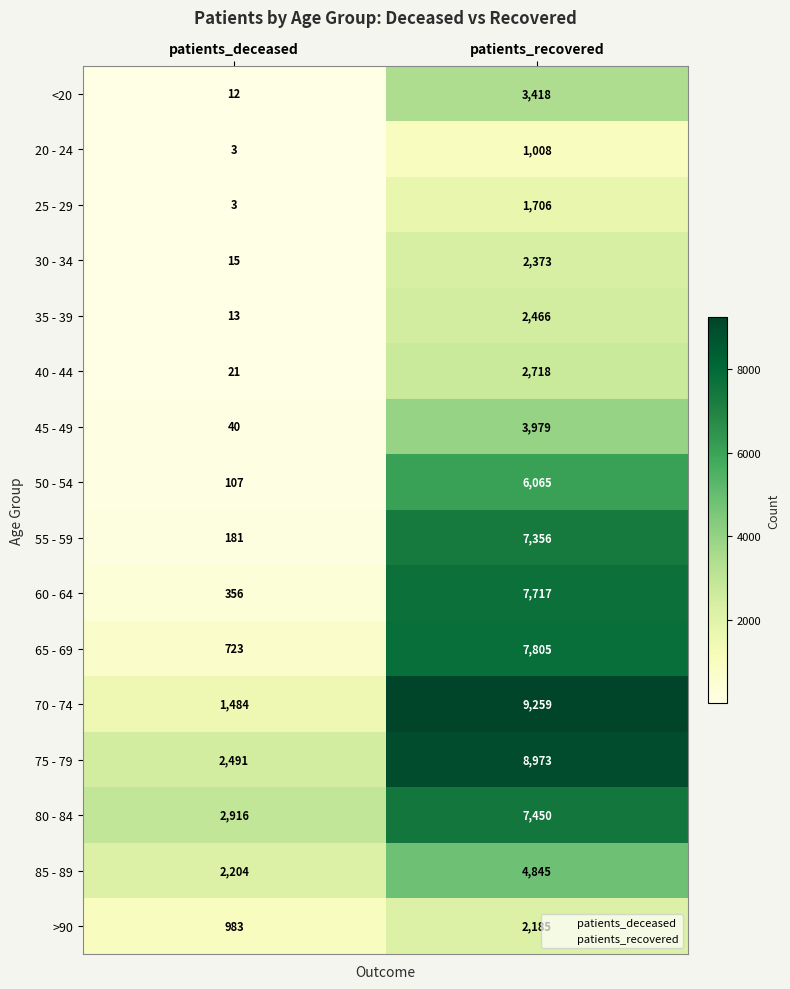

Which series changed the most between patients_deceased and patients_recovered?

70 - 74